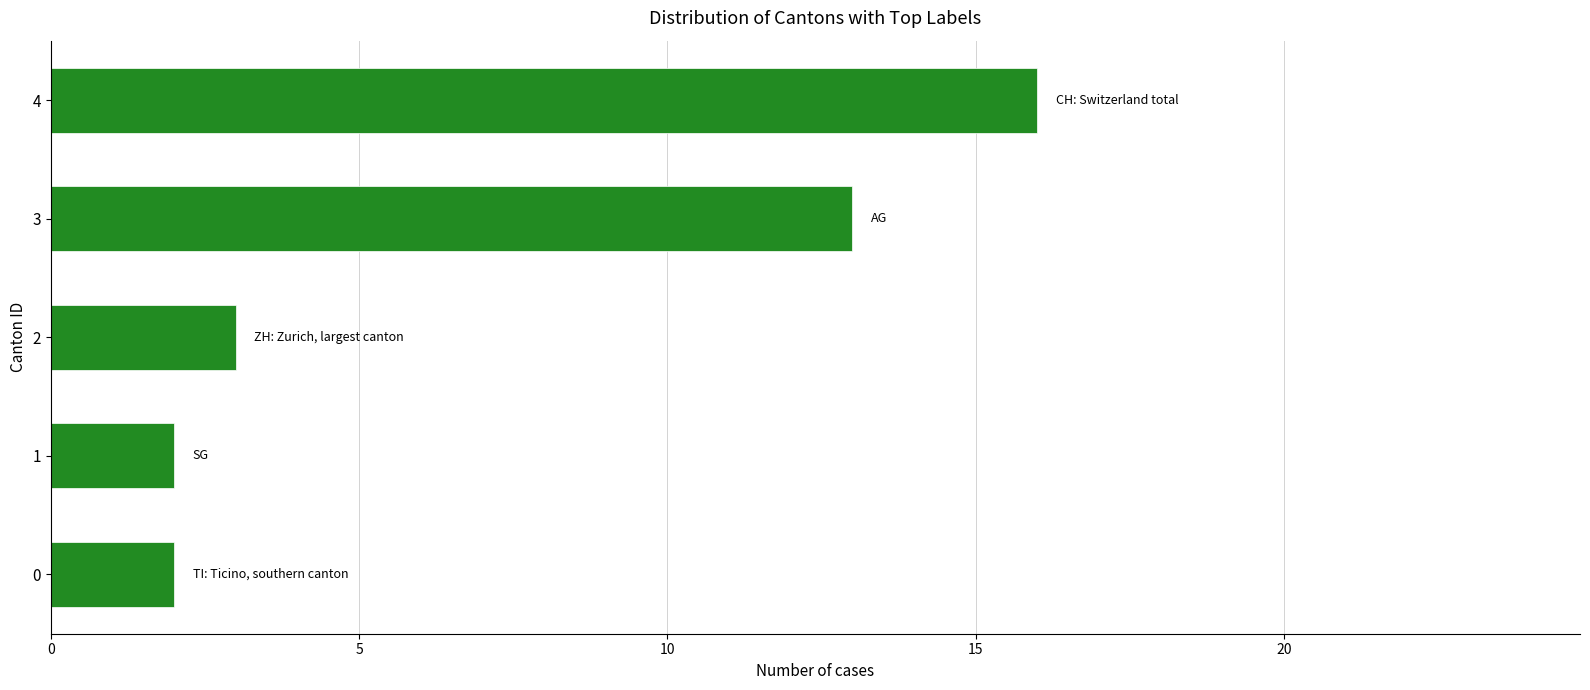

At which label is the value closest to 9?

3